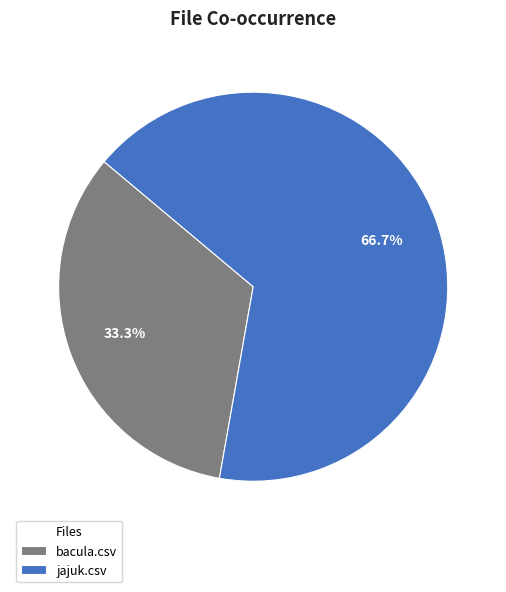

Combined, what portion of the pie is bacula.csv and jajuk.csv?

100.0%